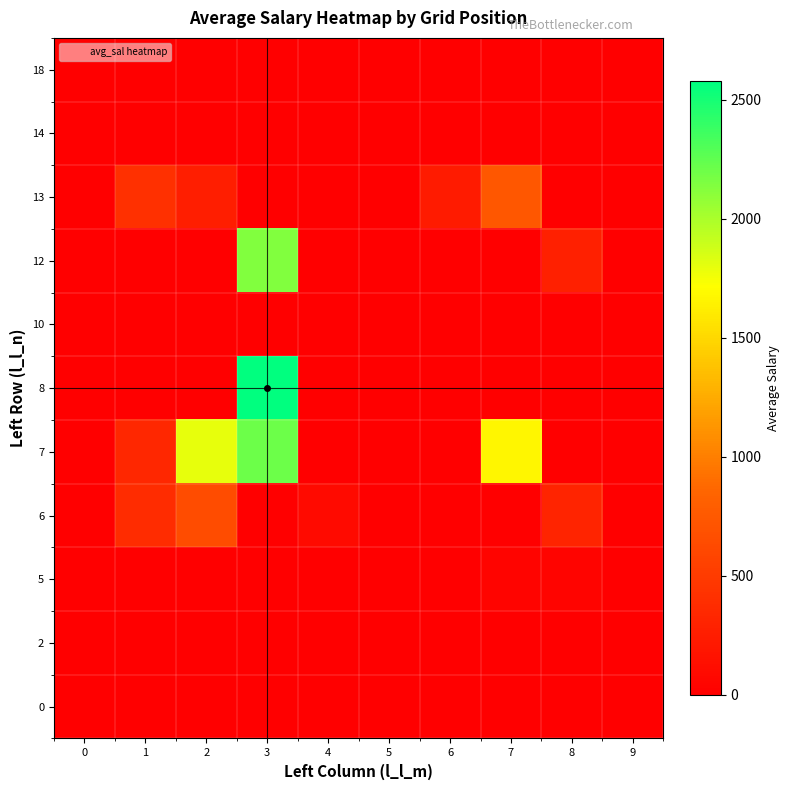

Between 3 and 6, which is larger?

3